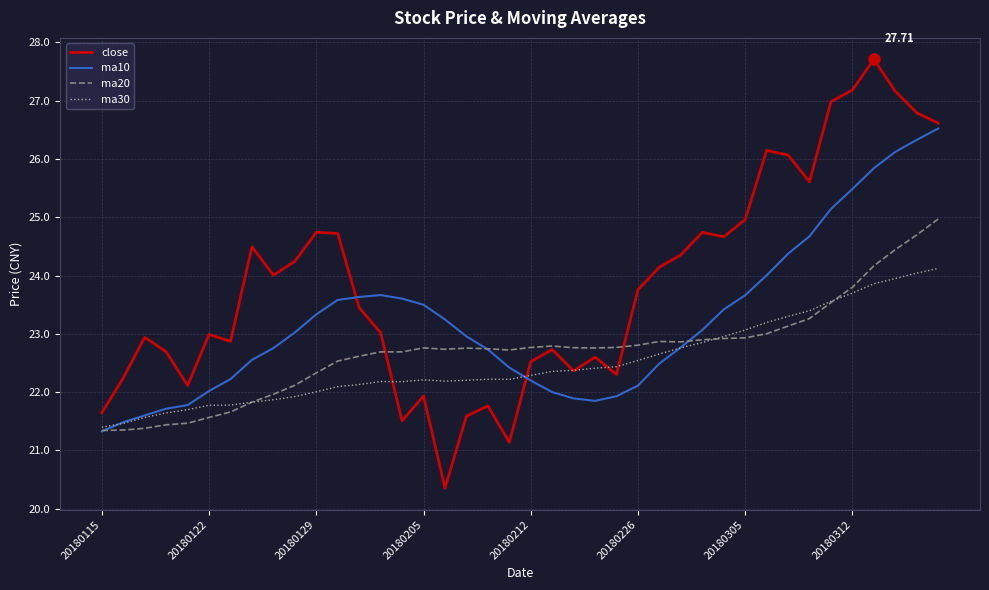

Rank the series by their maximum value, from highest to lowest.

close, ma10, ma20, ma30